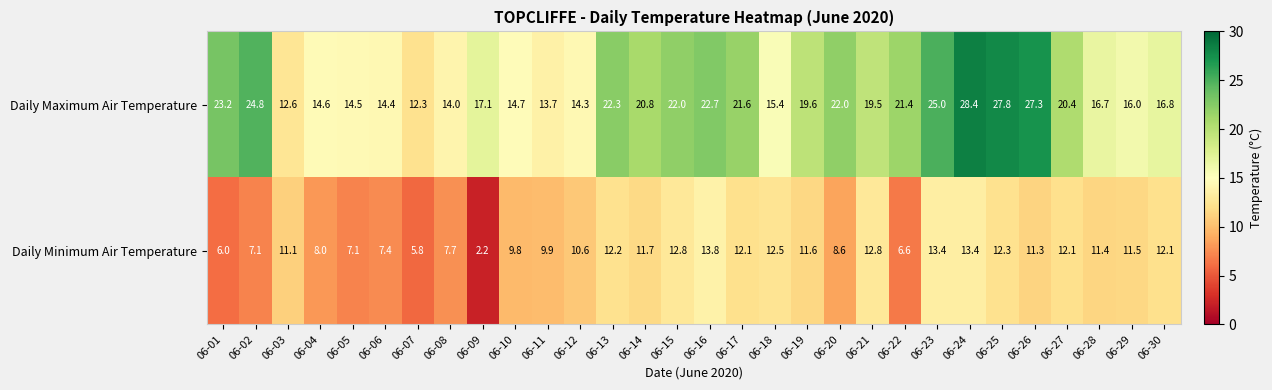

How many values in the Daily Maximum Air Temperature series are below 19?

14